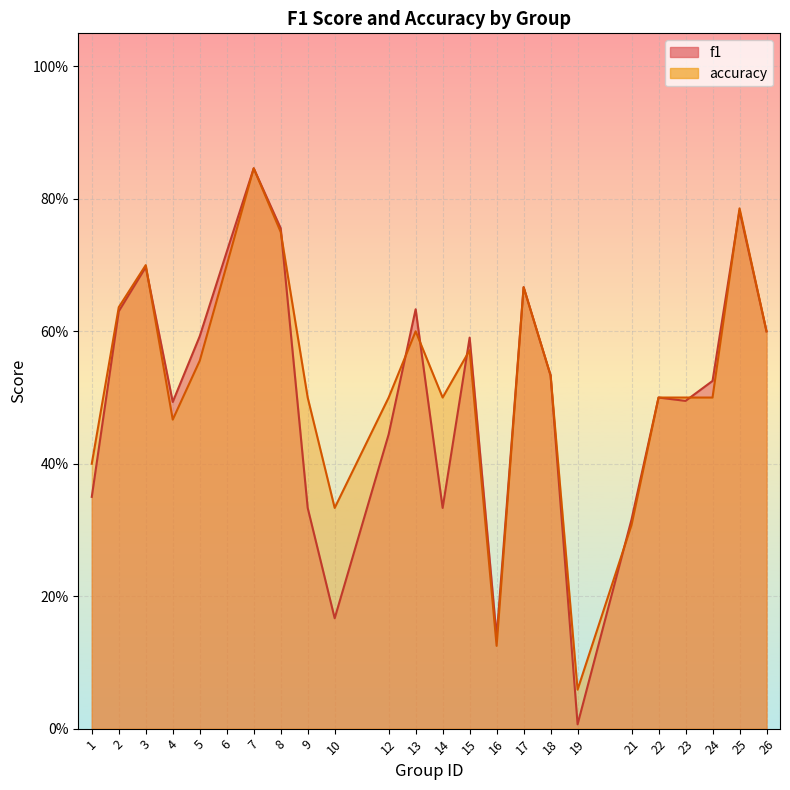

How many intersections are there between accuracy and f1?

8